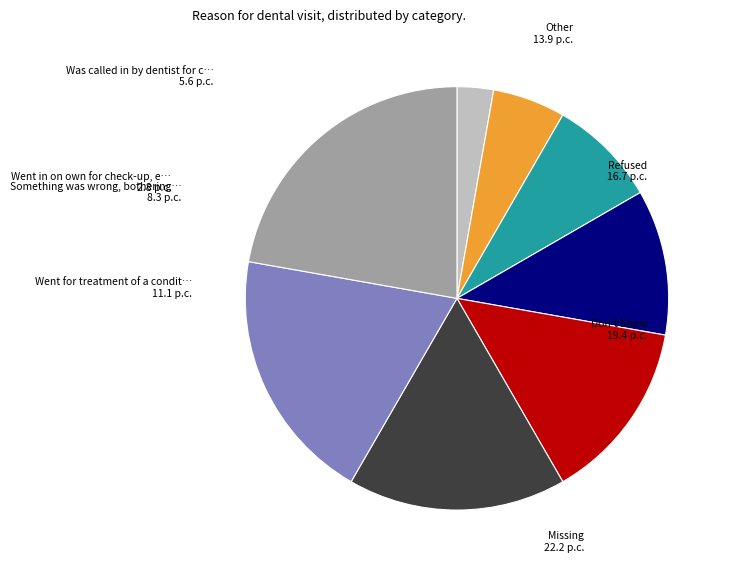

Is there a majority slice in this chart?

No